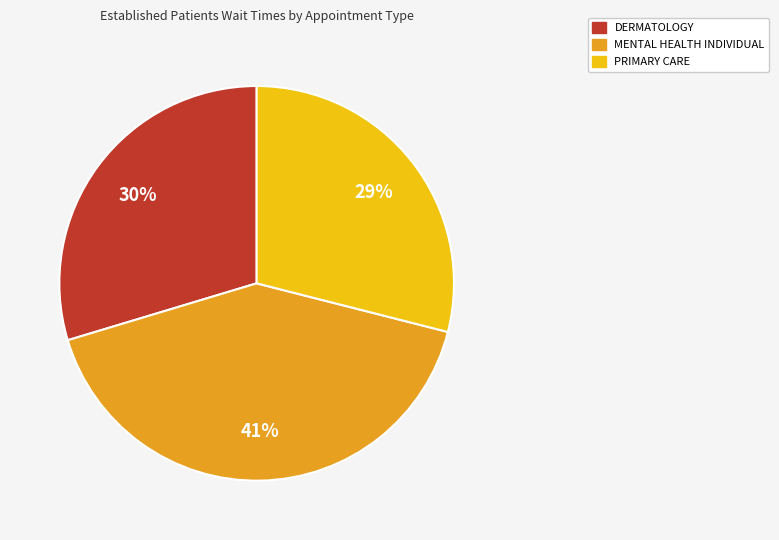

Which category has the biggest portion of the pie?

MENTAL HEALTH INDIVIDUAL